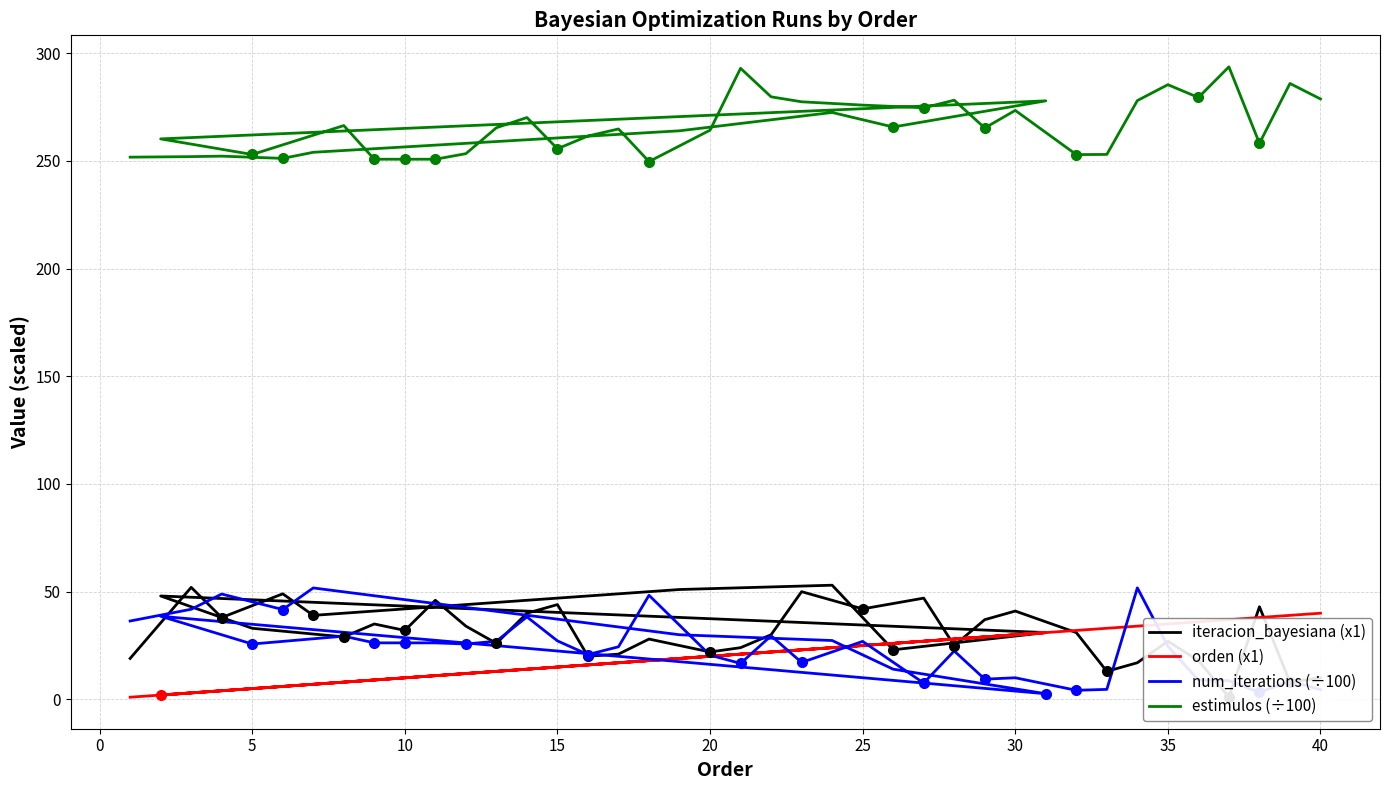

The iteracion_bayesiana (x1) series shows 52.0 at 31. True or false?

False